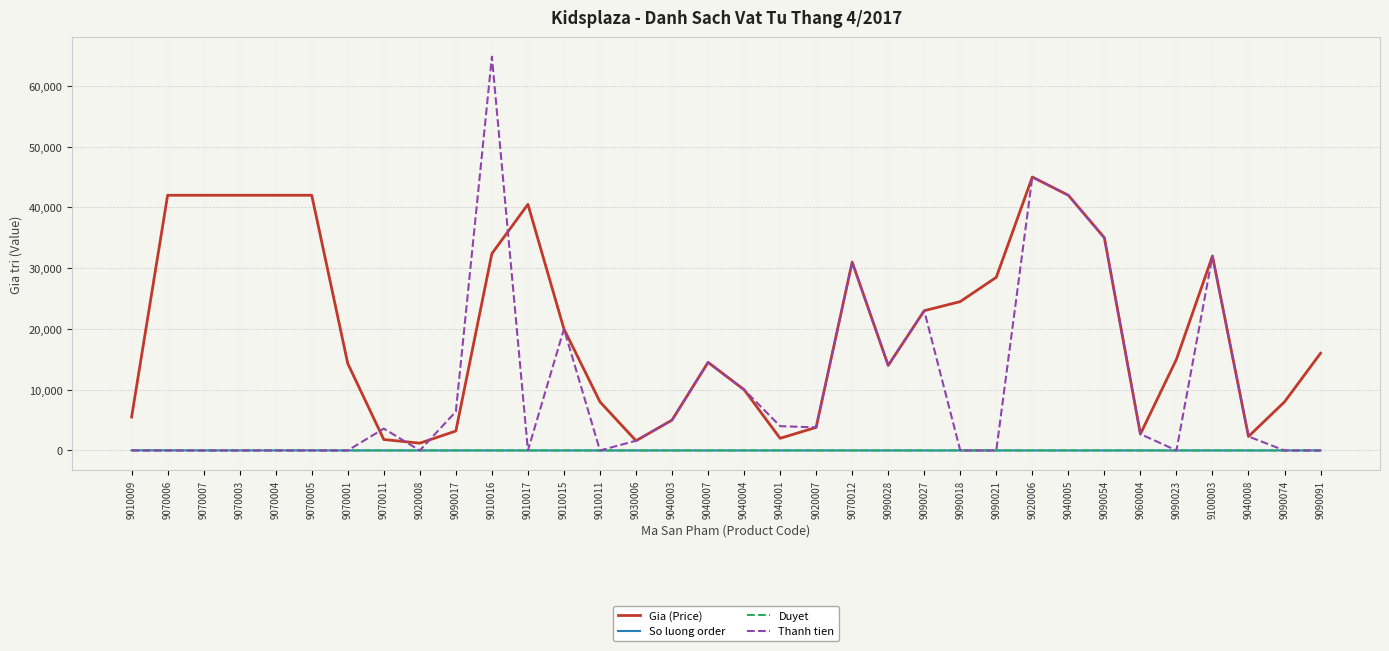

What are all the series names shown in the legend?

Gia (Price), So luong order, Duyet, Thanh tien